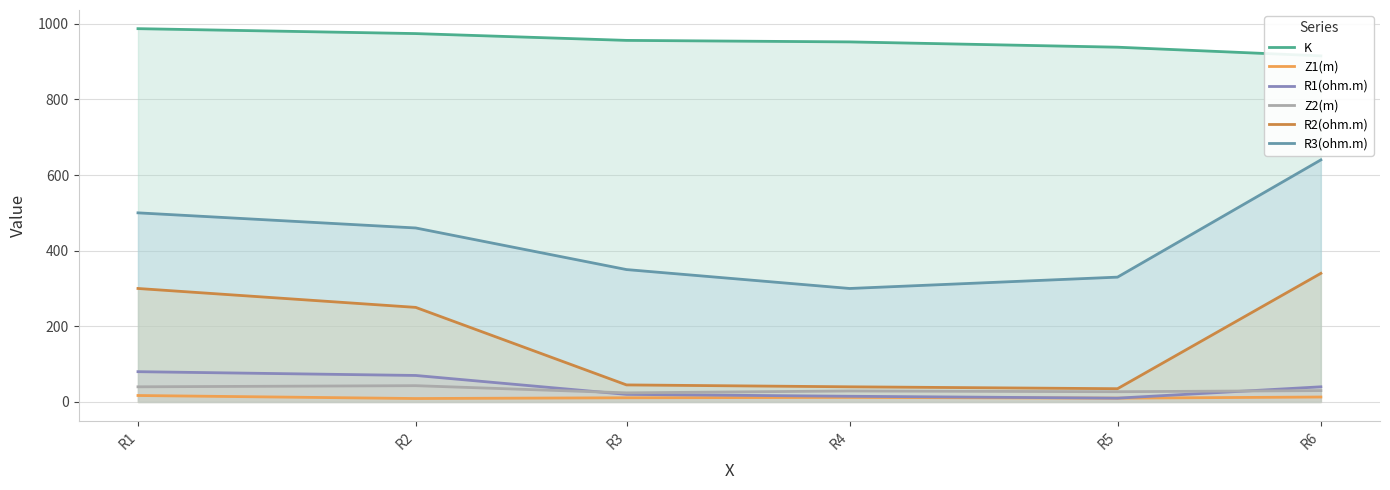

How many lines are shown in the chart?

6